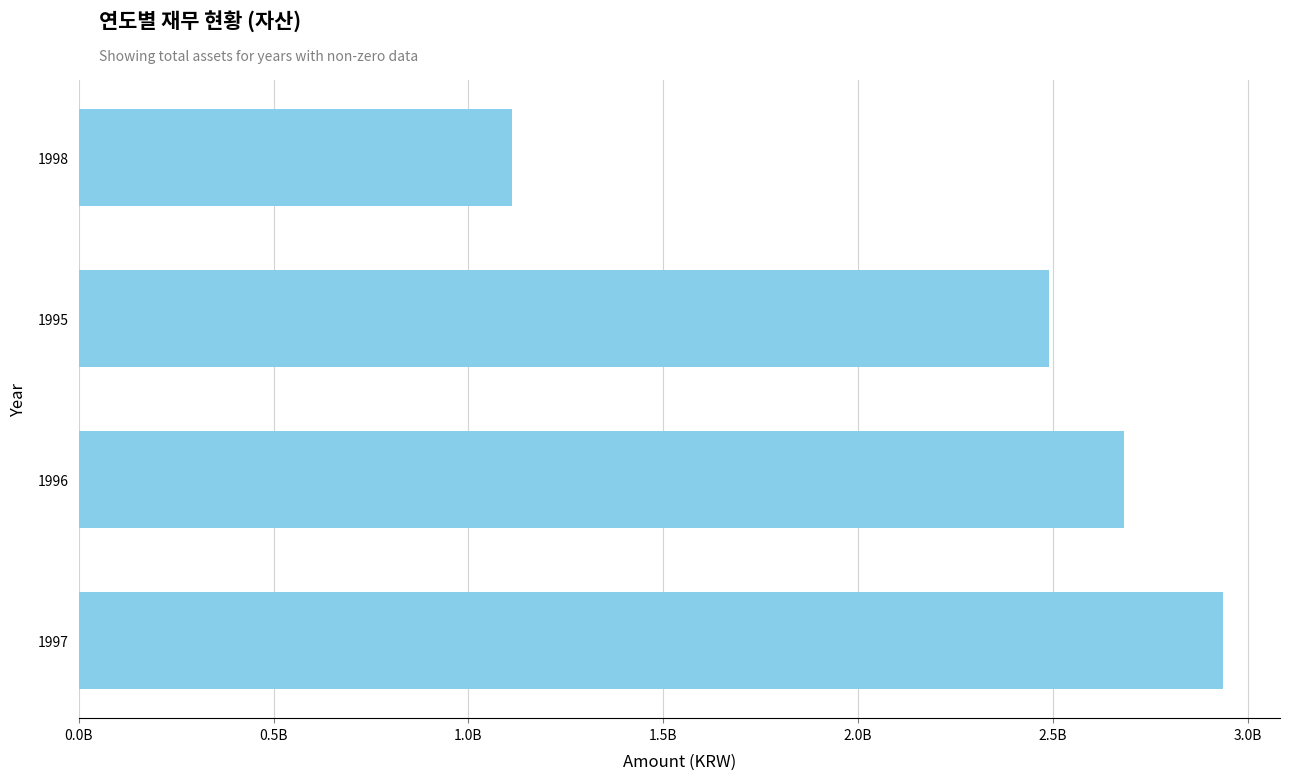

List the labels in order of value, smallest first.

1998, 1995, 1996, 1997